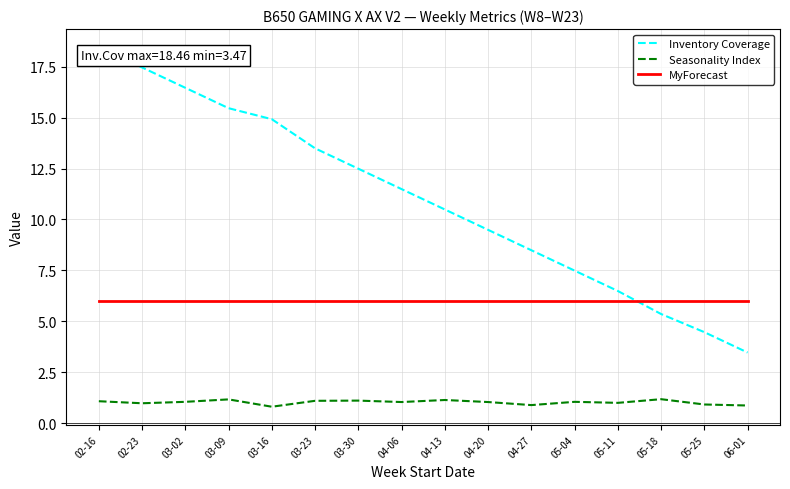

How many categories are shown in the chart?

16